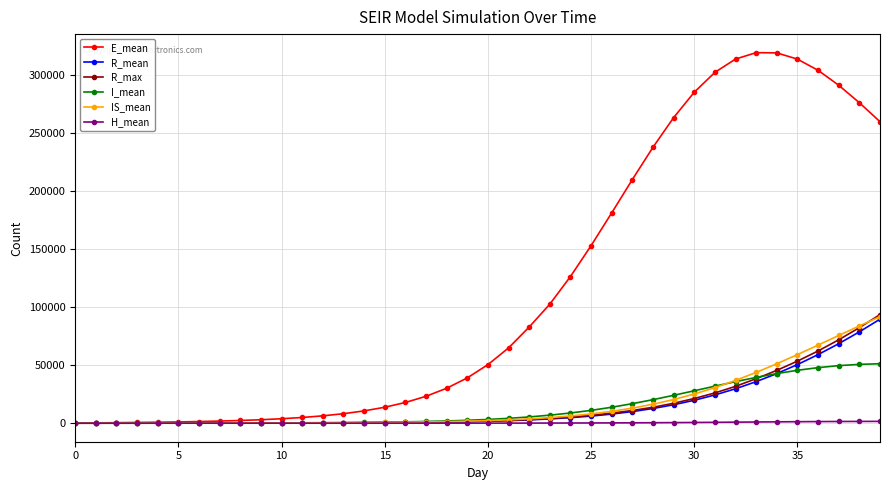

Which series has the widest spread of values?

E_mean